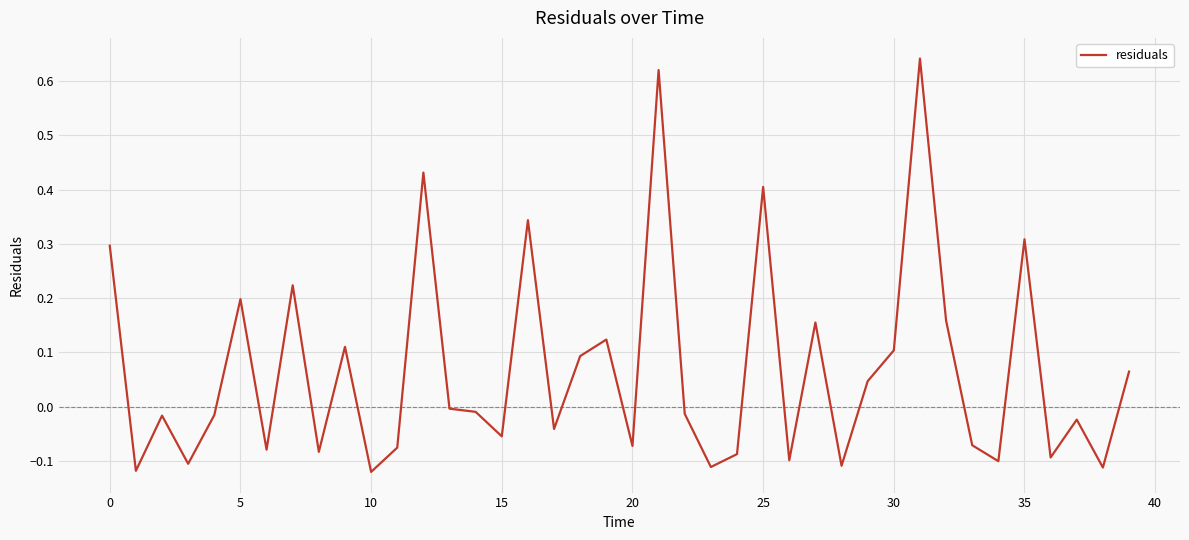

What is the difference between the maximum and minimum values?

0.8